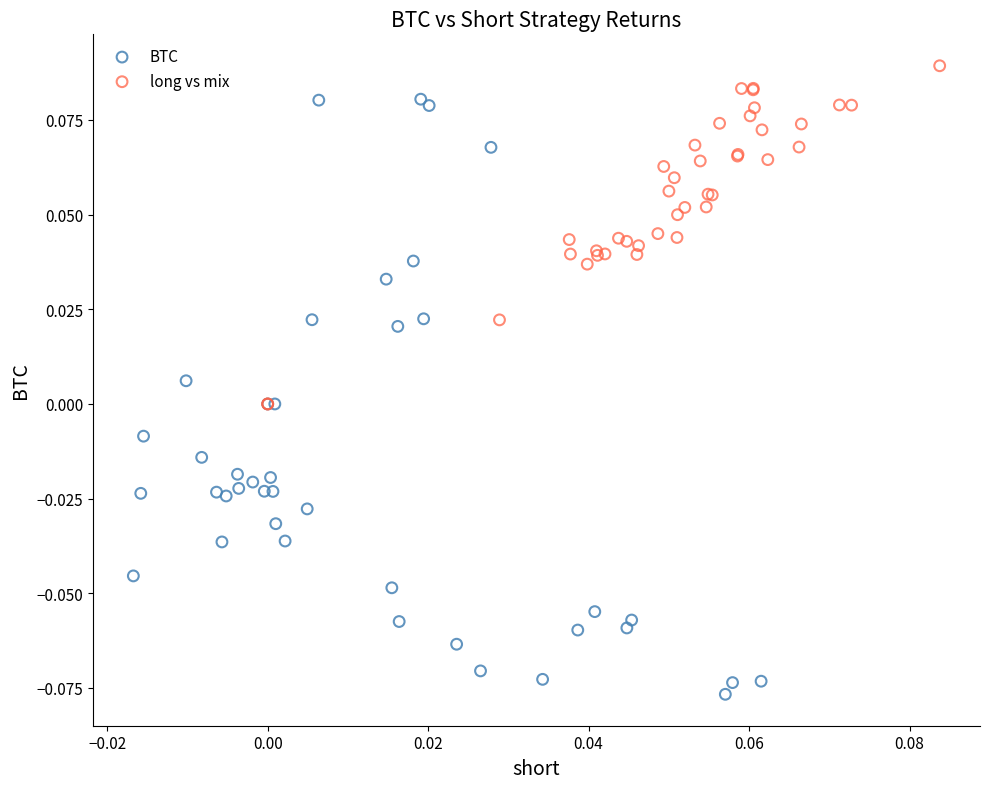

Which series reaches the maximum Y coordinate?

long vs mix